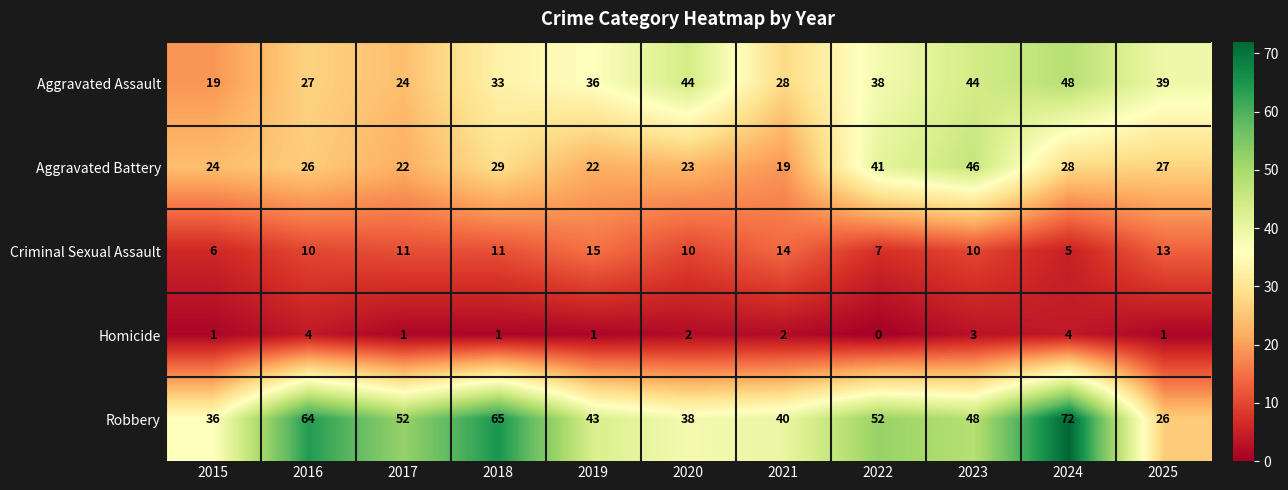

What is the greatest value displayed?

72